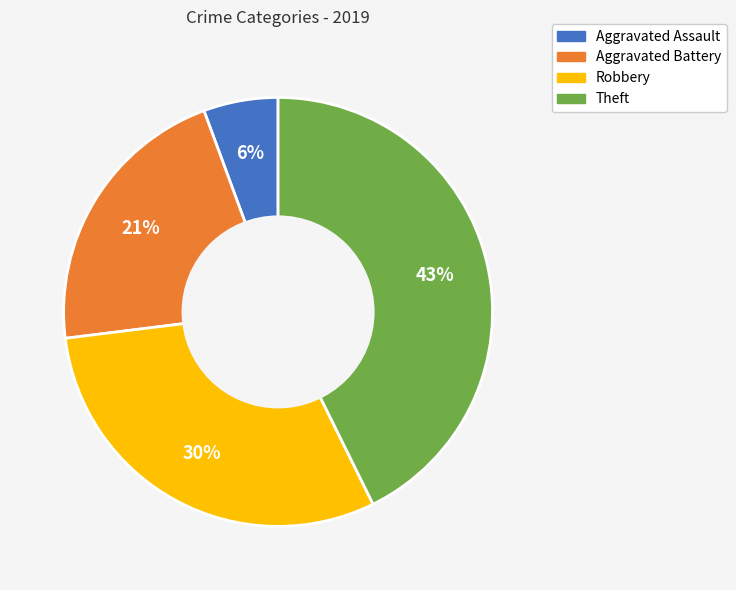

To the nearest percent, what is the combined percentage of Robbery and Theft?

73%